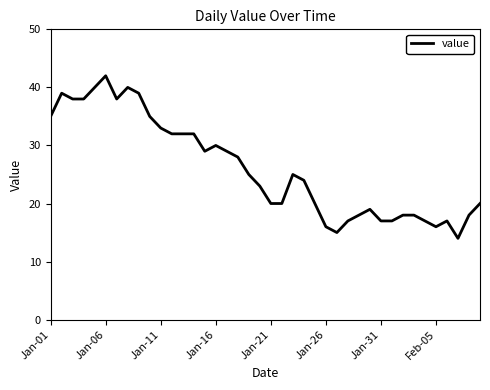

True or false: there are more than 1 points higher than both neighbors.

True